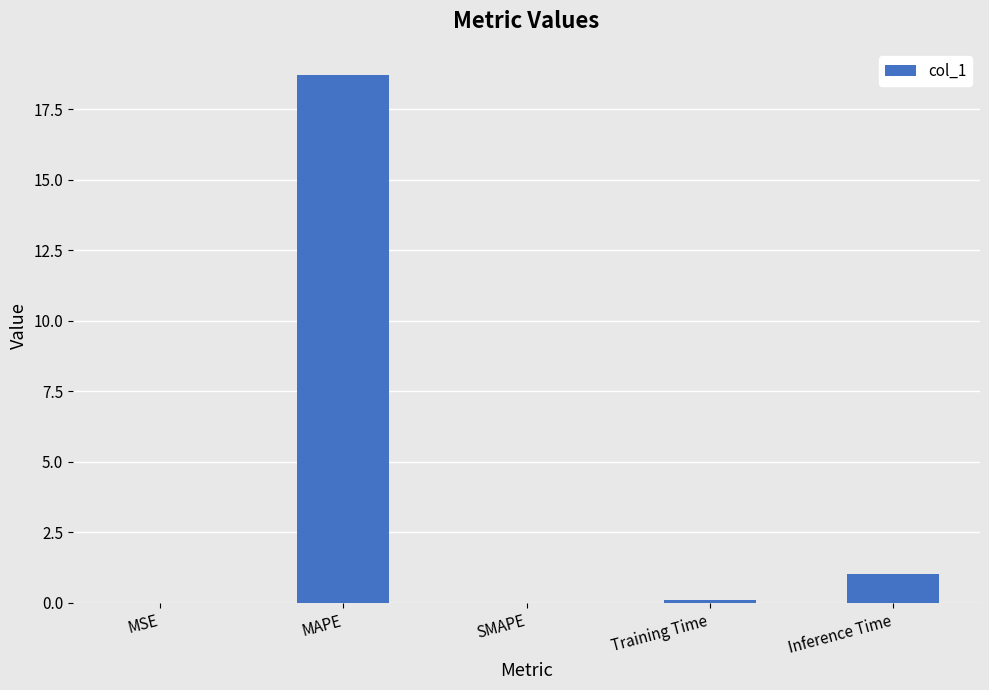

Which has a higher value, MSE or MAPE?

MAPE